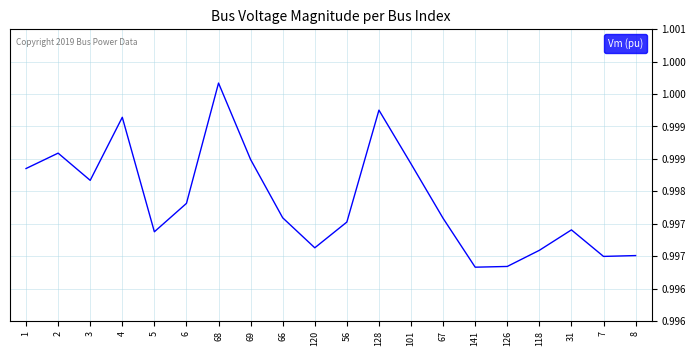

The value at 67 is 1.4. True or false?

False